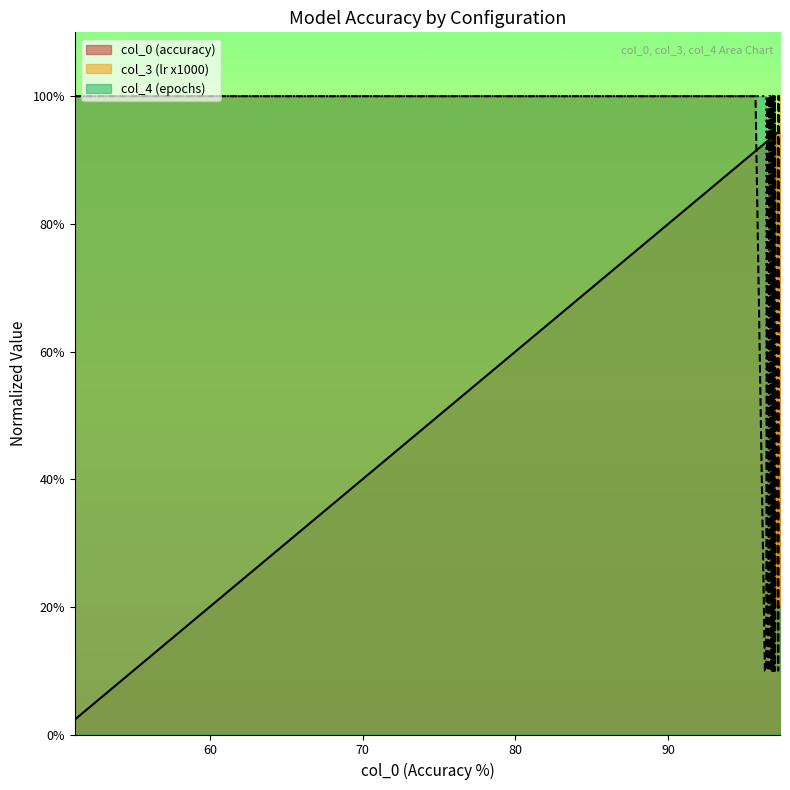

List the series in order of their overall mean, highest first.

col_0 (accuracy), col_4 (epochs), col_3 (lr x1000)